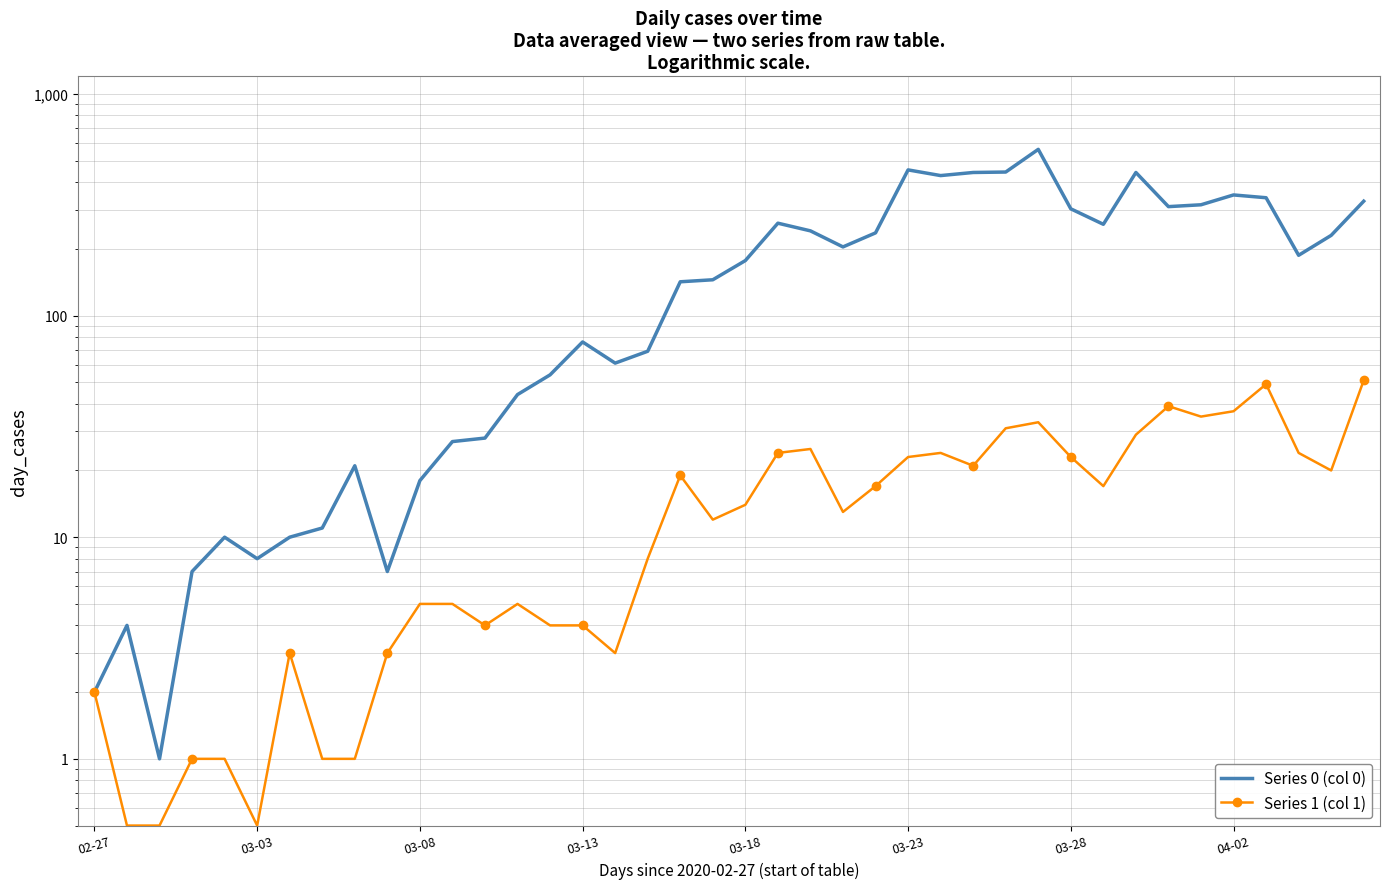

The Series 0 (col 0) series shows 94.7 at 28. True or false?

False